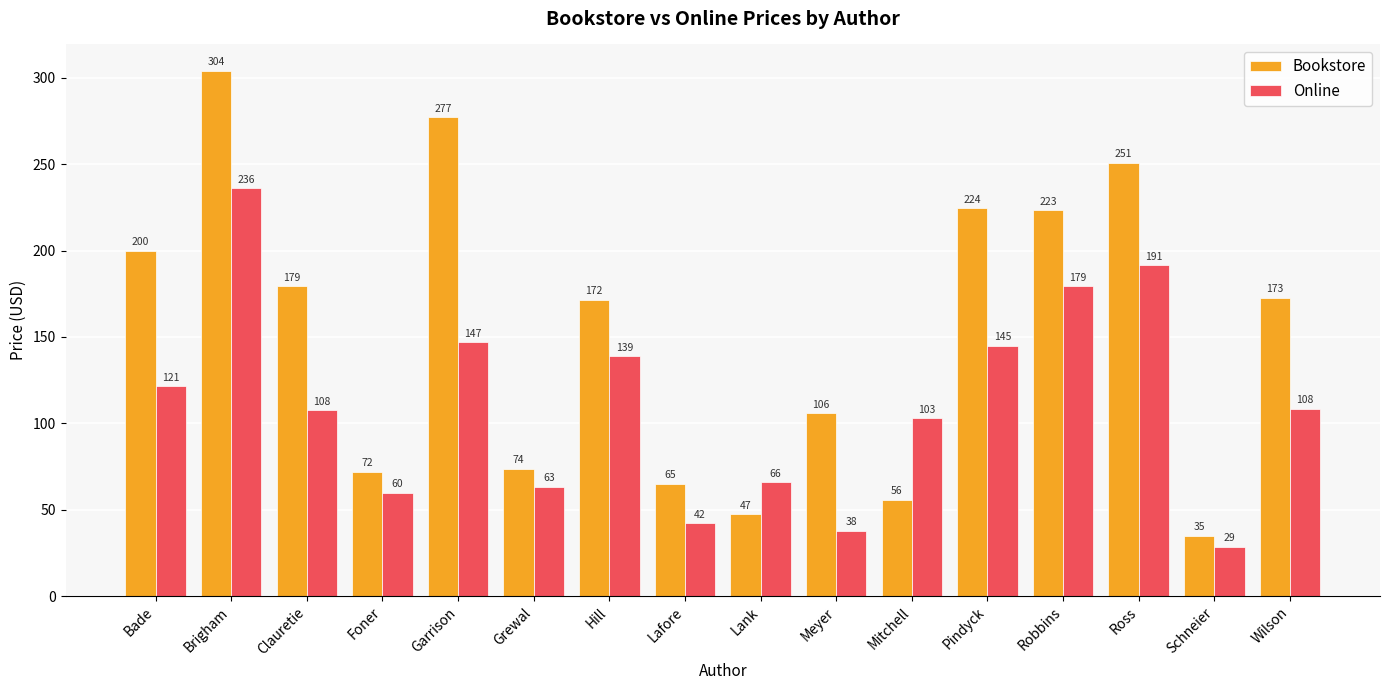

Between Bade and Mitchell, which series saw the biggest shift?

Bookstore